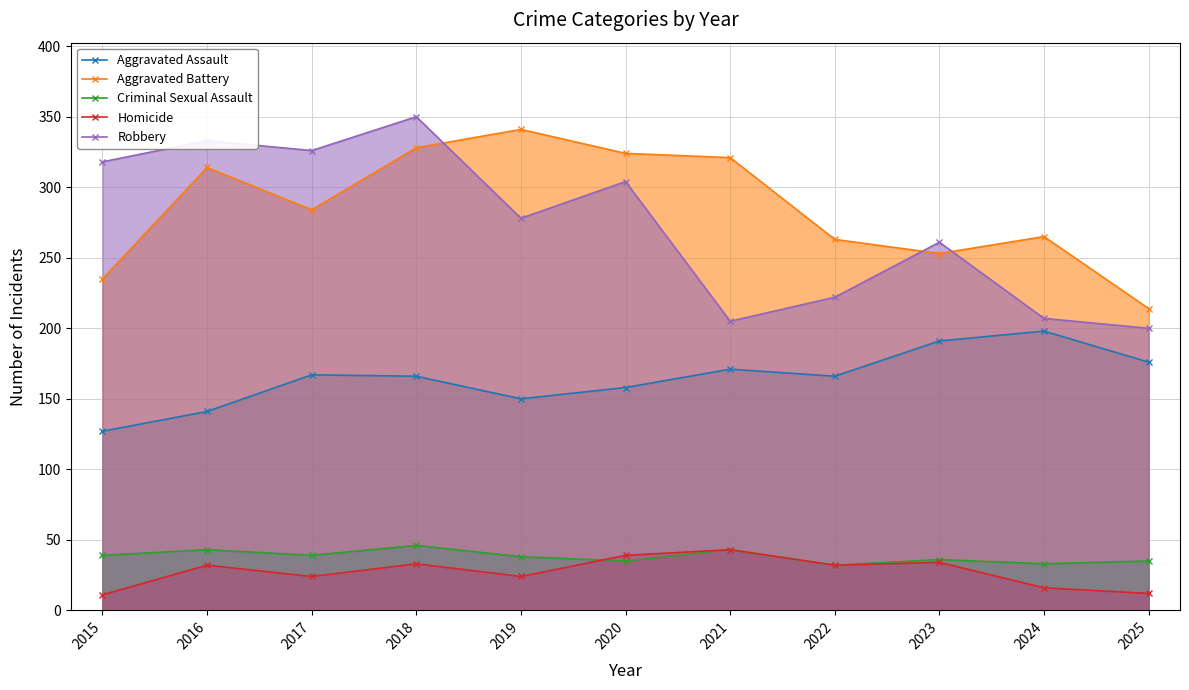

Reading right to left, transcribe all the data shown in this chart.

Aggravated Assault: 176	198	191	166	171	158	150	166	167	141	127
Aggravated Battery: 214	265	253	263	321	324	341	328	284	314	235
Criminal Sexual Assault: 35	33	36	32	43	35	38	46	39	43	39
Homicide: 12	16	34	32	43	39	24	33	24	32	11
Robbery: 200	207	261	222	205	304	278	350	326	333	318